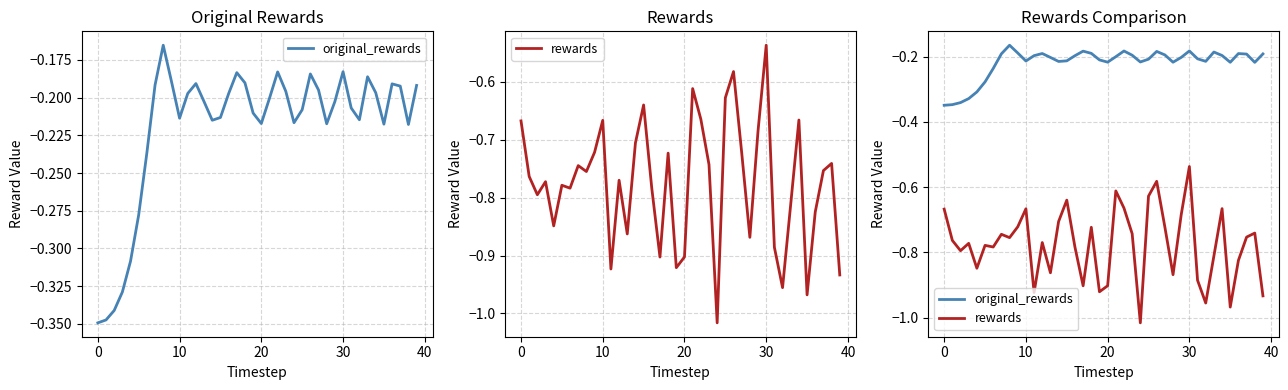

Which series has the largest range (max minus min)?

rewards